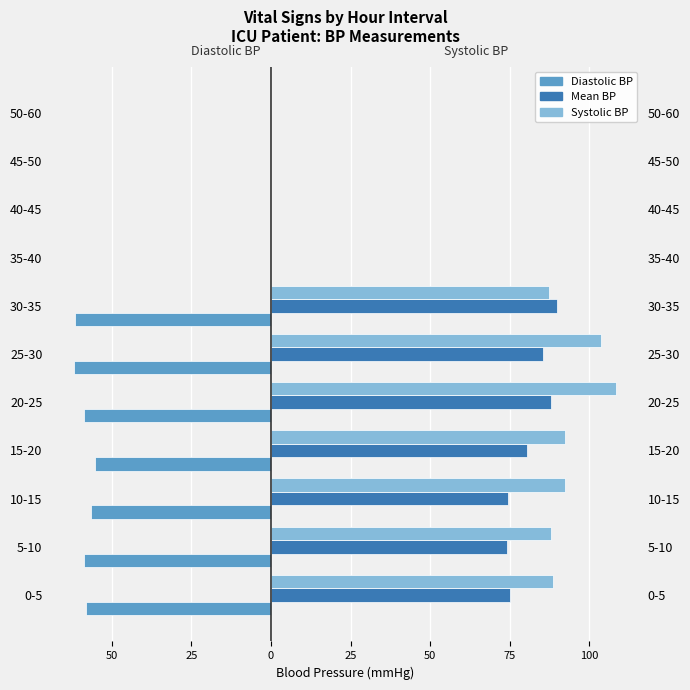

True or false: Diastolic BP has a value of -105.8 at 30-35.

False